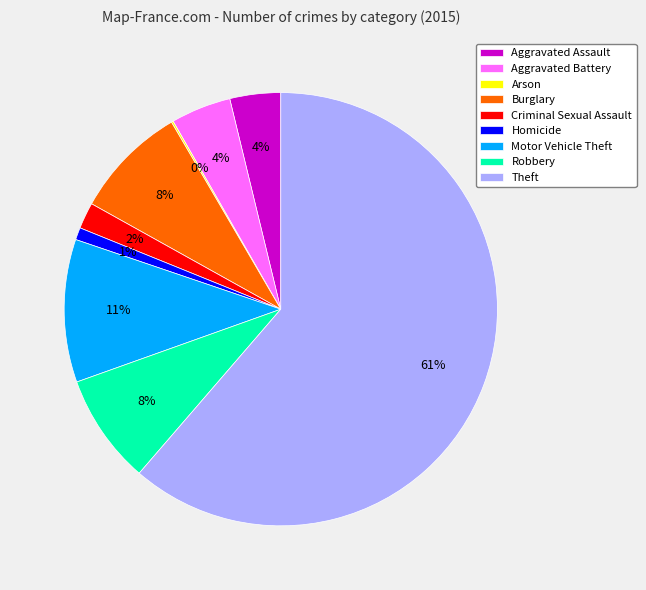

To the nearest percent, what is the average slice percentage?

11%